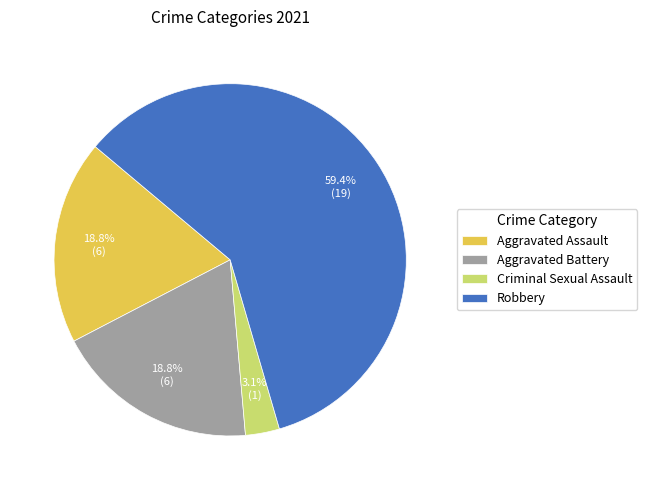

Which category accounts for the majority?

Robbery